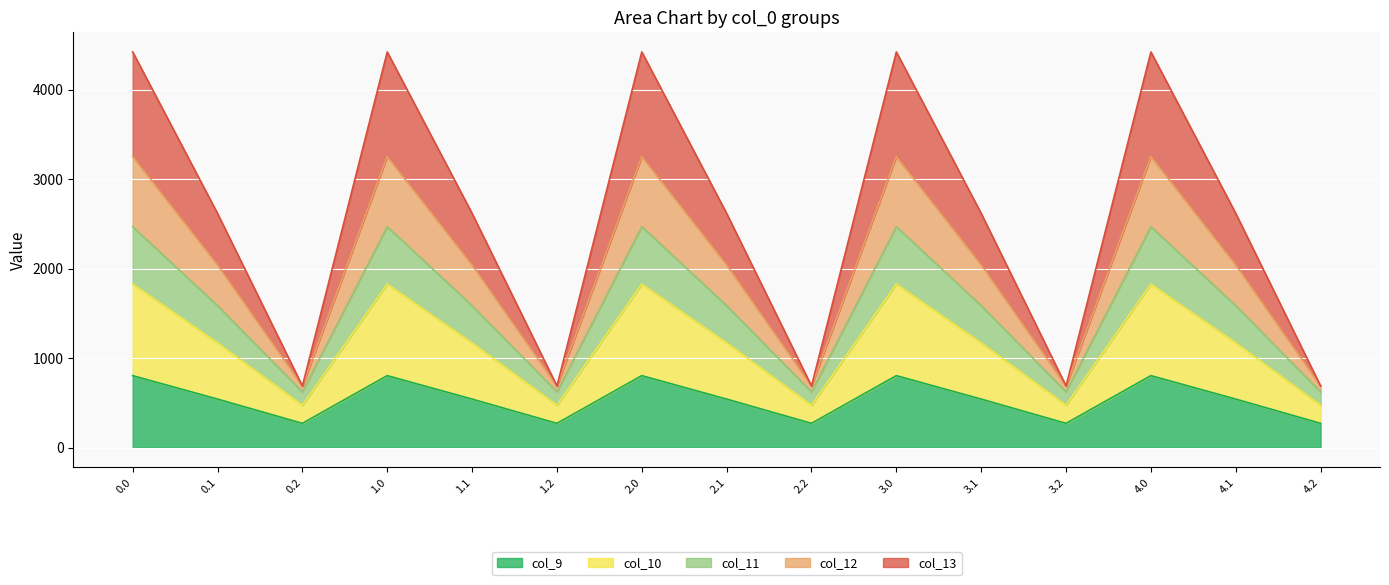

Is it true that col_9 equals 804.0 at 2.0?

True